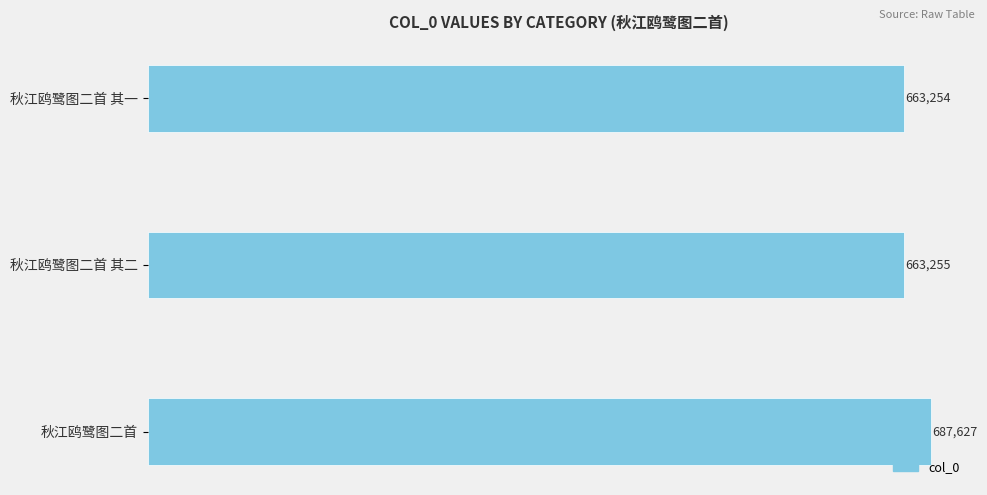

What is the greatest value displayed?

687627